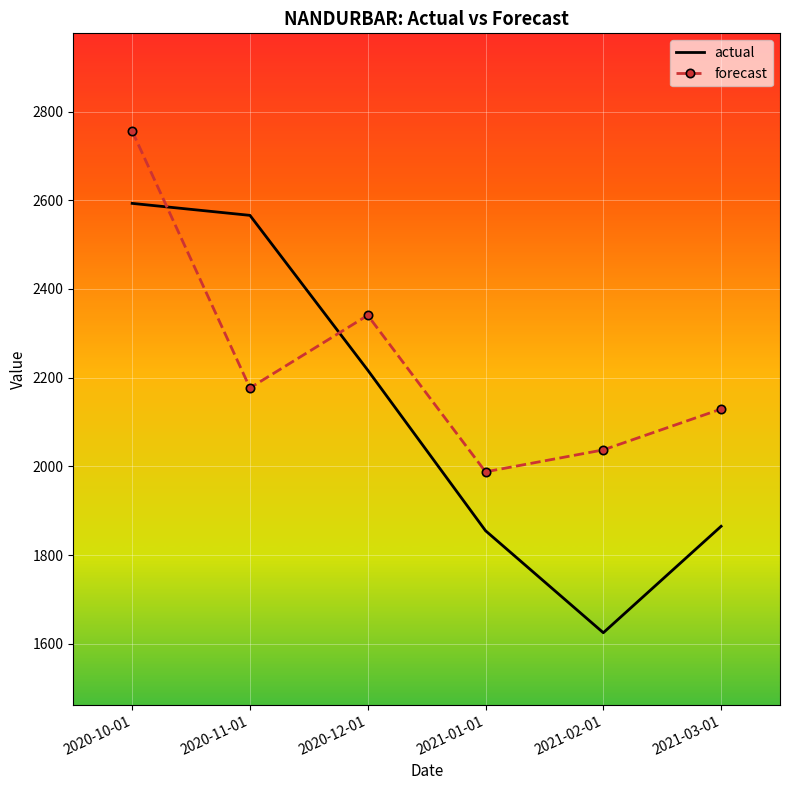

Reading right to left, what are all the values shown in this chart?

actual: 2021-03-01=1865.0	2021-02-01=1625.0	2021-01-01=1855.0	2020-12-01=2217.0	2020-11-01=2566.0	2020-10-01=2593.0
forecast: 2021-03-01=2129.3	2021-02-01=2037.3	2021-01-01=1987.8	2020-12-01=2340.6	2020-11-01=2176.9	2020-10-01=2755.9